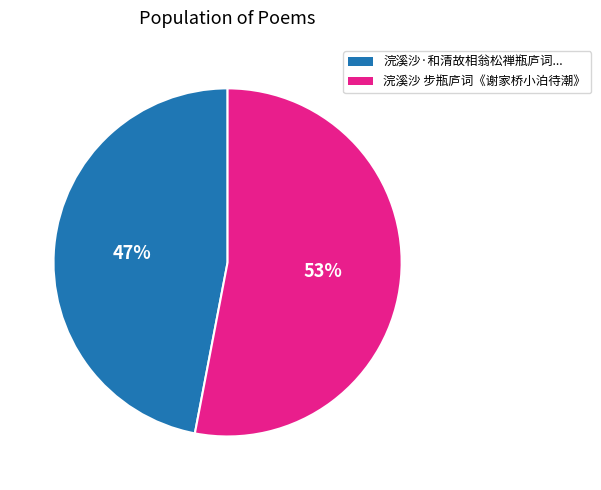

Which category has the smallest portion of the pie?

浣溪沙·和清故相翁松禅瓶庐词...